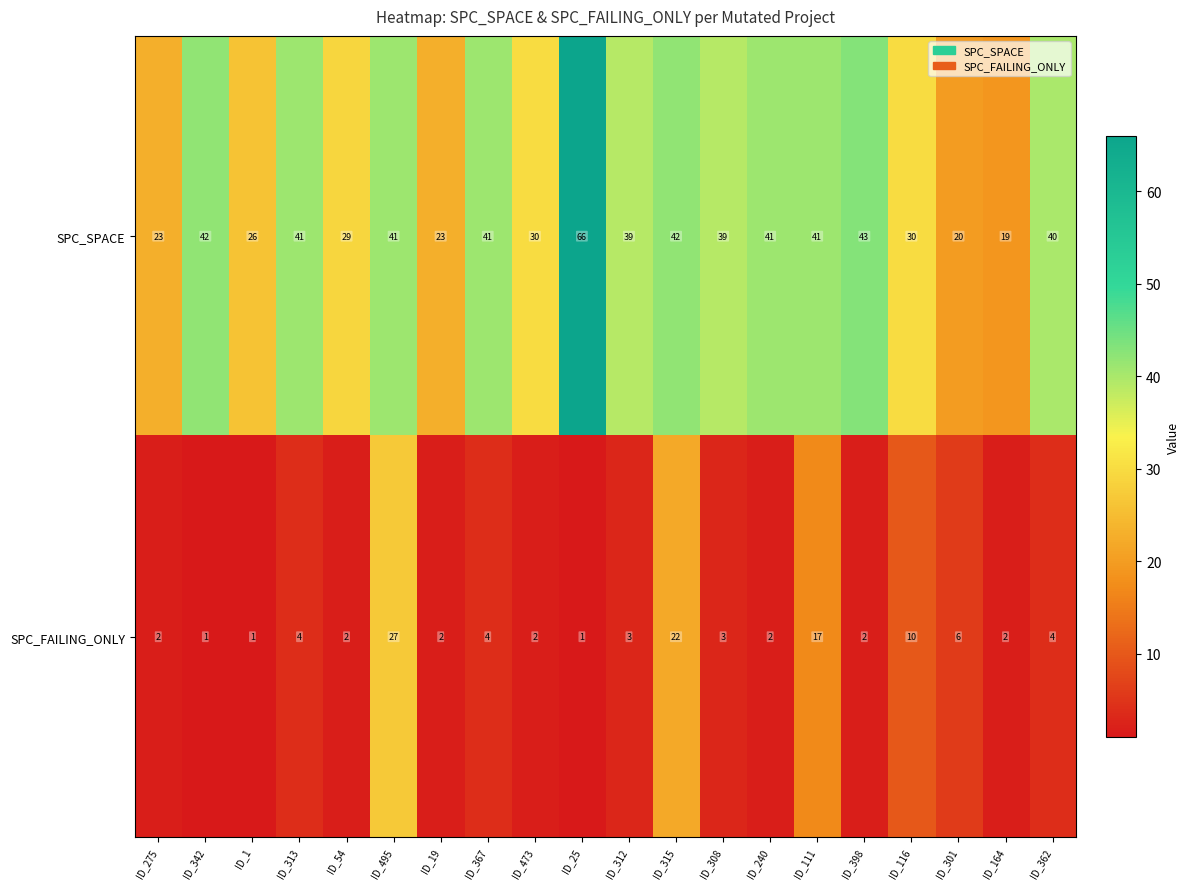

What is the sum of the SPC_FAILING_ONLY values at ID_313 and ID_473?

6